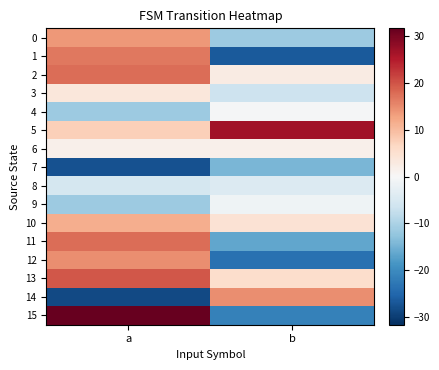

Reading left to right, transcribe all the data shown in this chart.

0: a=13.6	b=-11.4
1: a=16.6	b=-26.4
2: a=17.6	b=2.6
3: a=3.6	b=-6.4
4: a=-11.4	b=-0.4
5: a=7.6	b=26.6
6: a=1.6	b=1.6
7: a=-27.4	b=-14.4
8: a=-5.4	b=-4.4
9: a=-11.4	b=-1.4
10: a=11.6	b=4.6
11: a=17.6	b=-16.4
12: a=14.6	b=-23.4
13: a=19.6	b=5.6
14: a=-28.4	b=14.6
15: a=31.6	b=-21.4